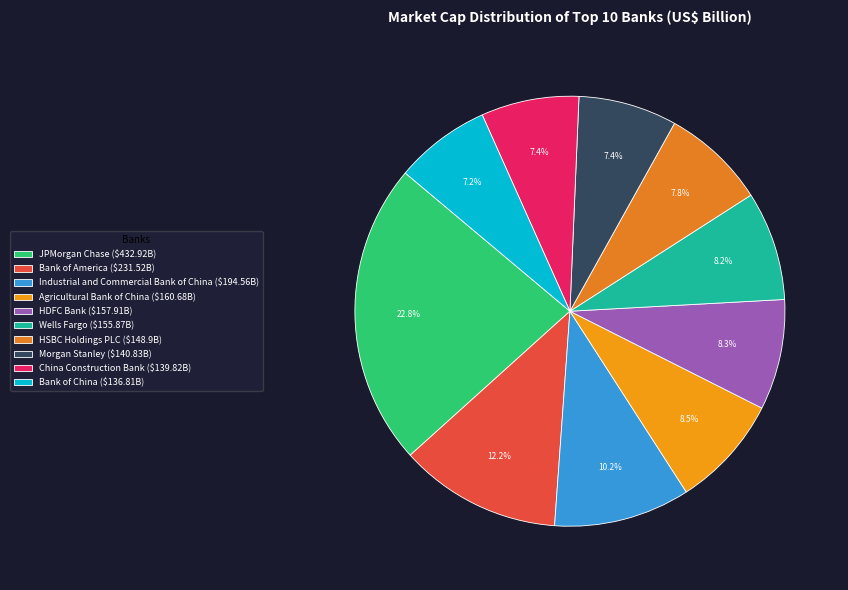

To the nearest percent, what is the difference between the largest and smallest slice percentages?

16%